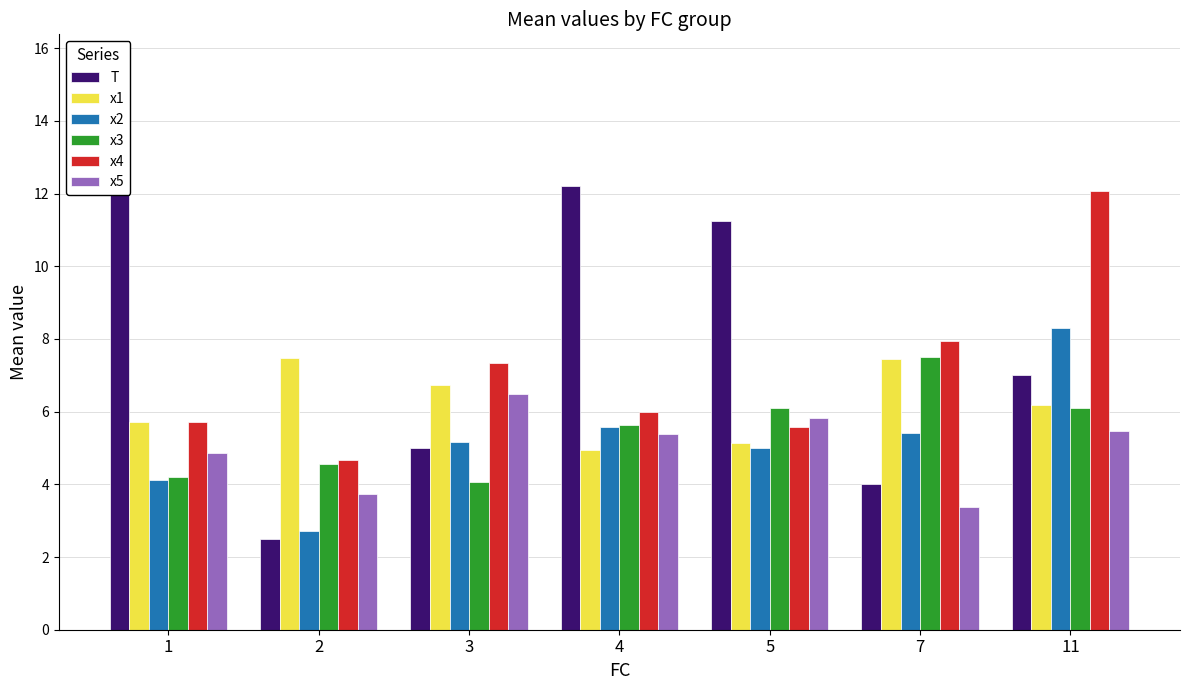

Which label corresponds to the smallest value in the chart?

2